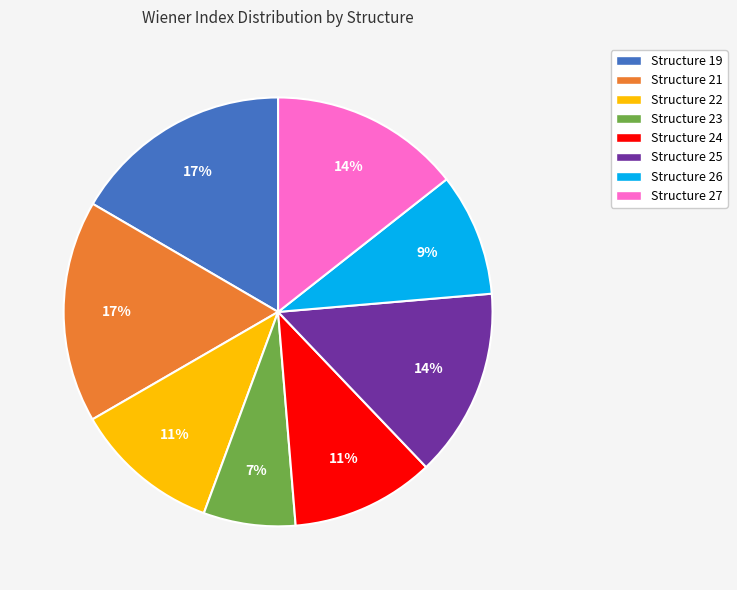

Does any single category account for the majority?

No